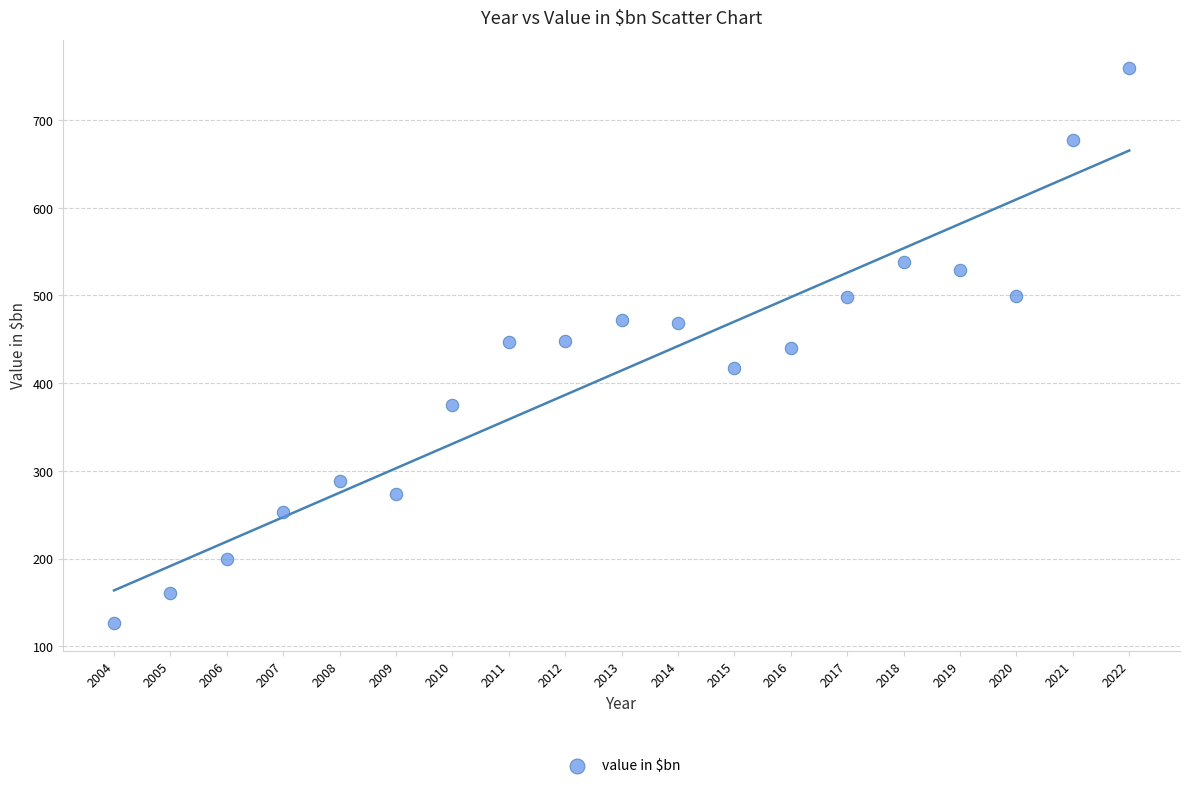

What is the range of Y values (max minus min)?

633.3